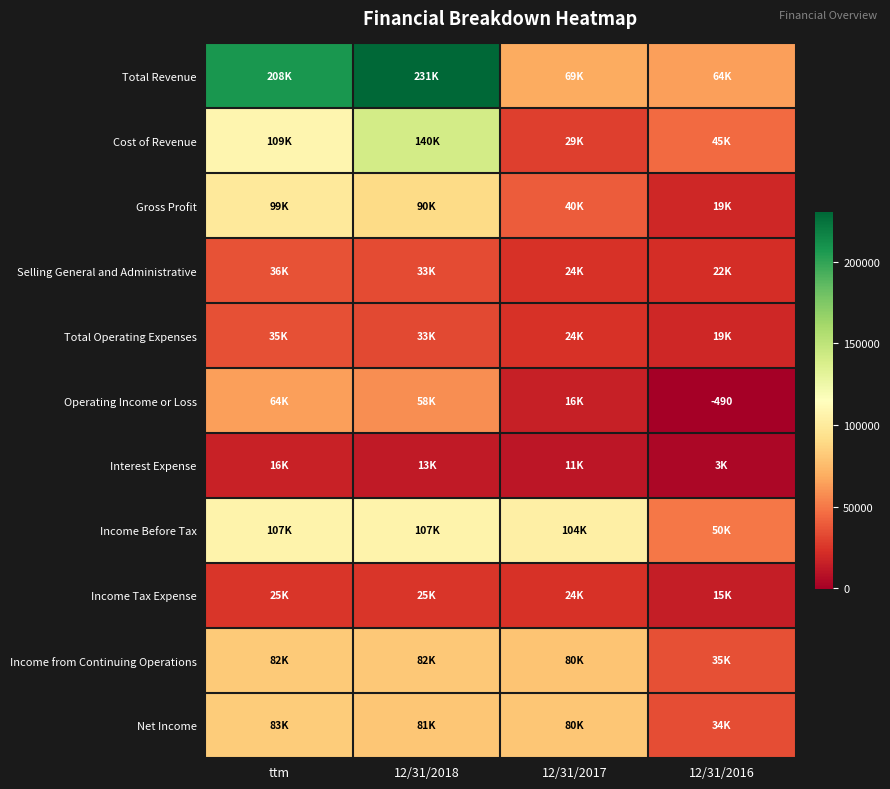

Which label corresponds to the largest value in the chart?

12/31/2018